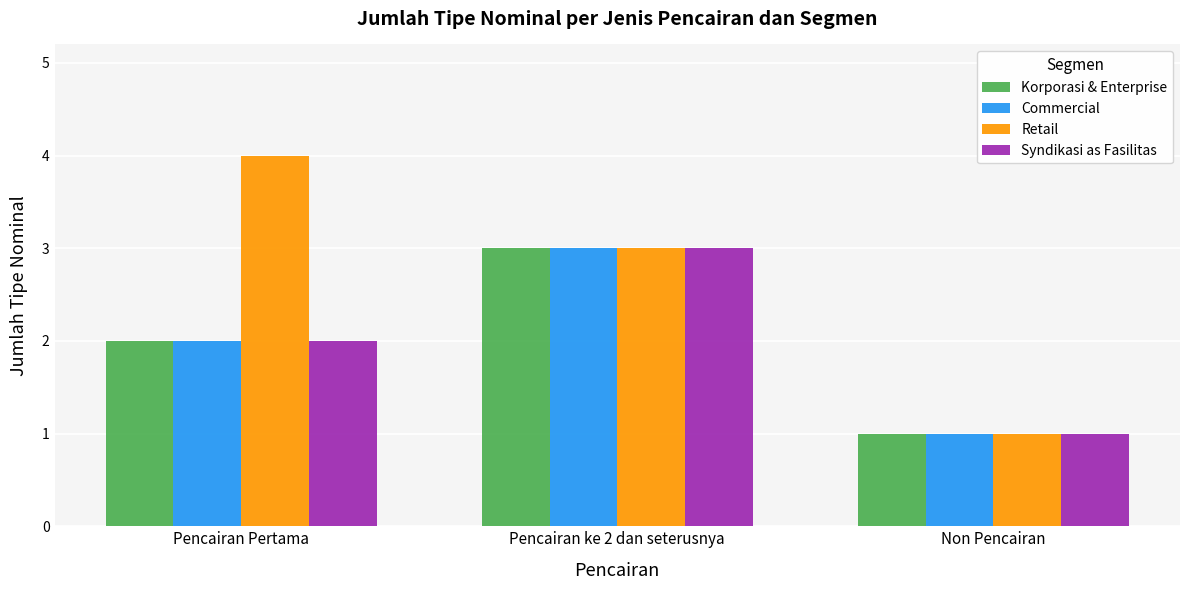

What is the average value of the Retail series?

3